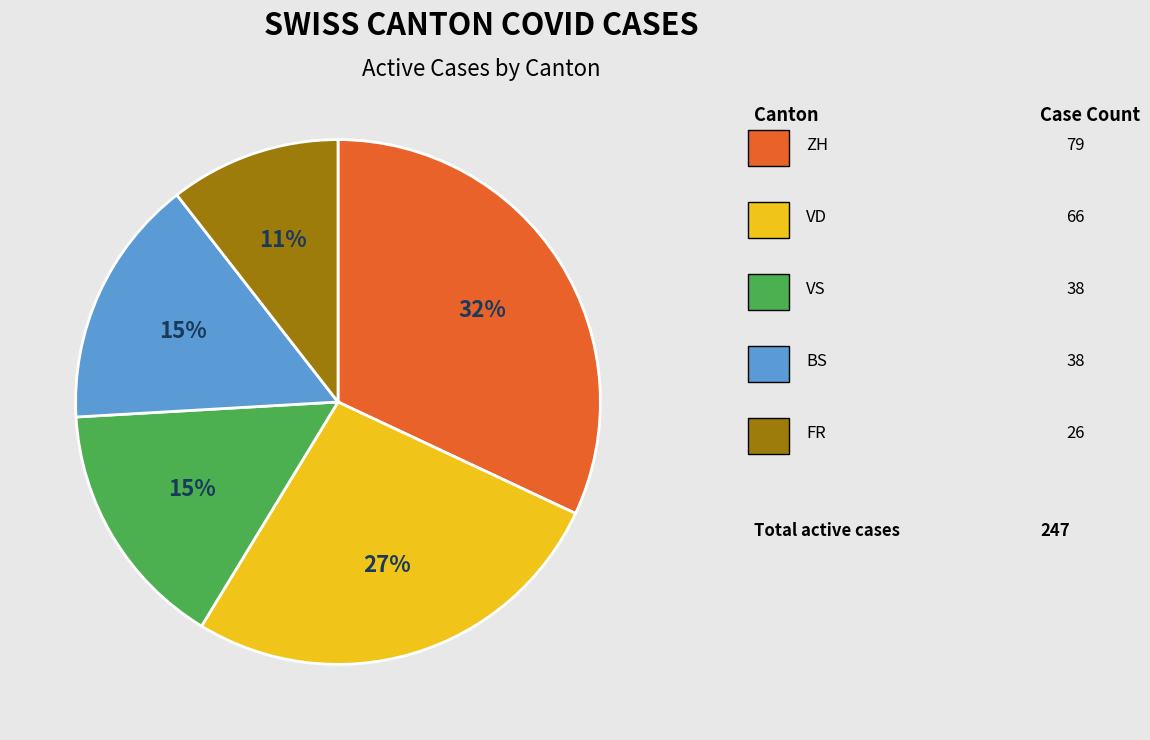

To the nearest percent, what is the difference between the largest and smallest slice percentages?

21%